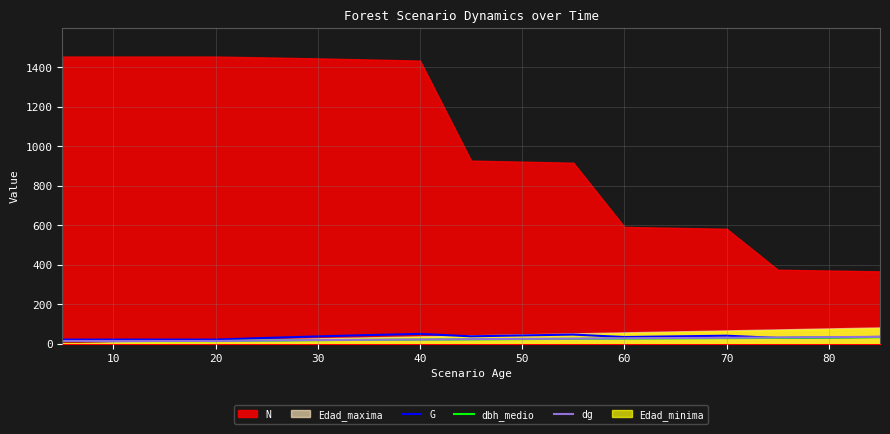

What is the maximum value for G?

49.1